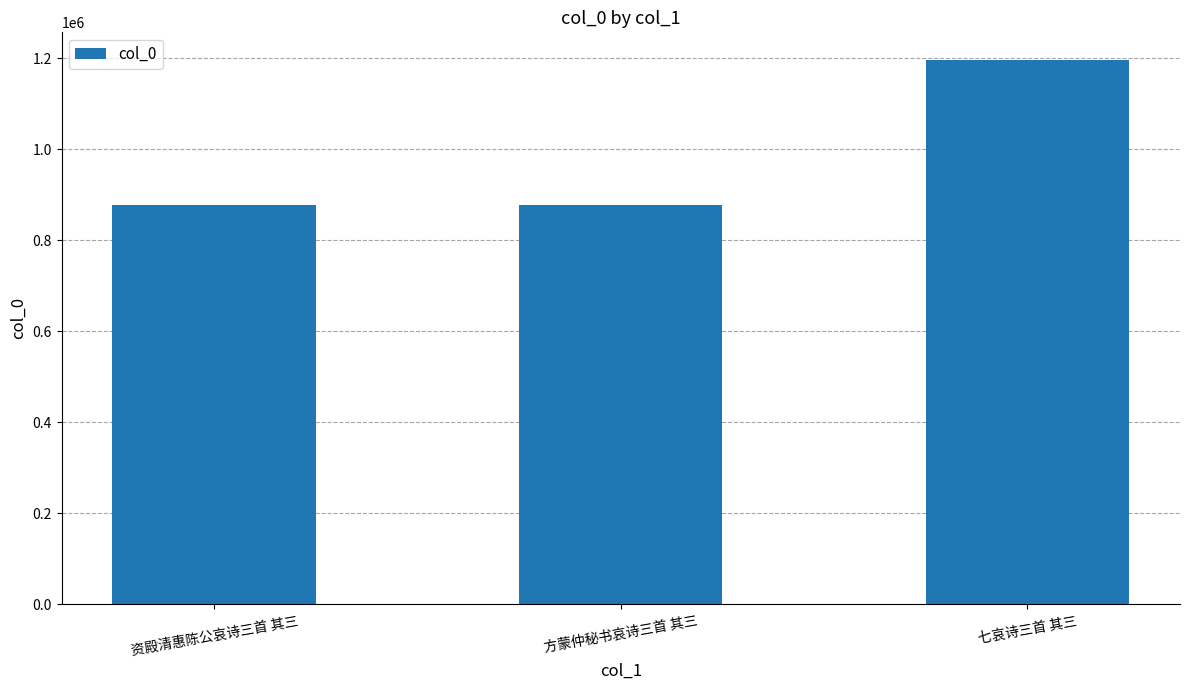

The chart shows a value of 1196775 at 七哀诗三首 其三. True or false?

True